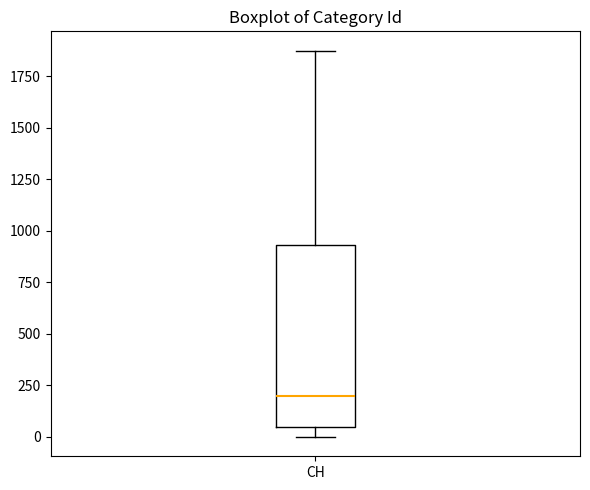

Transcribe this box plot: give where the median line is, the range the box spans, and where the two whiskers end, as read against the y-axis. The values are not printed on the chart, so give them approximately, as read against the axis.

median 200, box 50 to 950, whiskers 0 to 1850